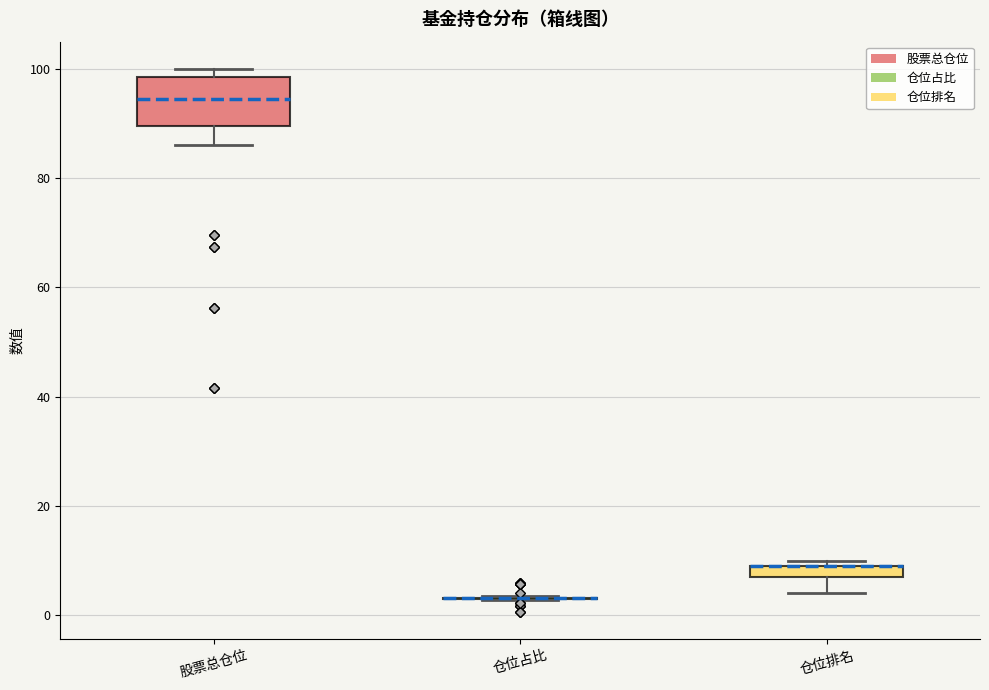

Where does the lower whisker of the box for 股票总仓位 end on the y-axis? The values are not printed on the chart, so give them approximately, as read against the axis.

86